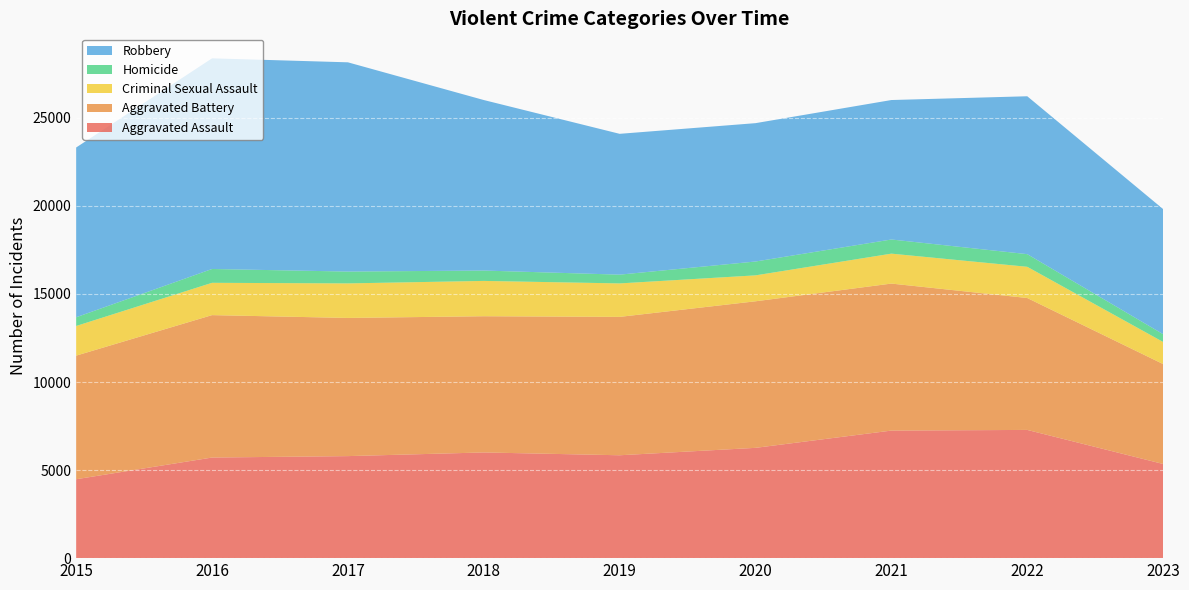

Reading left to right, transcribe all the data shown in this chart.

Aggravated Assault: 4480	5712	5793	6001	5841	6262	7242	7280	5346
Aggravated Battery: 7018	8086	7845	7734	7857	8321	8347	7490	5673
Criminal Sexual Assault: 1683	1834	1961	2005	1900	1472	1699	1771	1254
Homicide: 496	786	672	589	498	787	804	719	443
Robbery: 9638	11960	11880	9681	7995	7855	7918	8964	7102